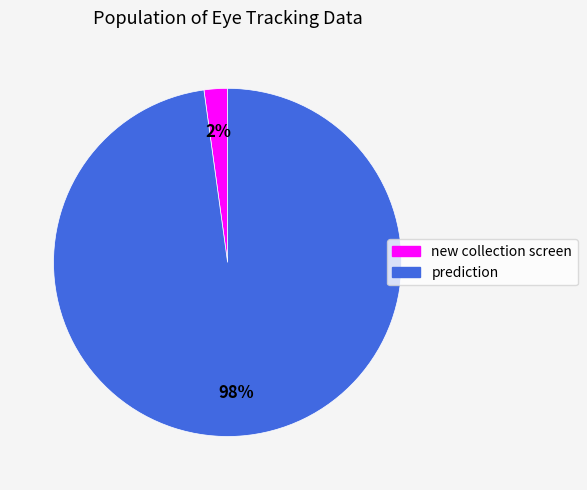

Count the number of slices in the pie.

2